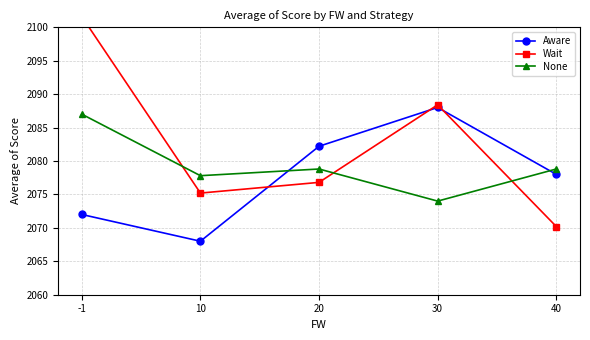

Is the value of Wait at -1 greater than the value of None at 20?

Yes